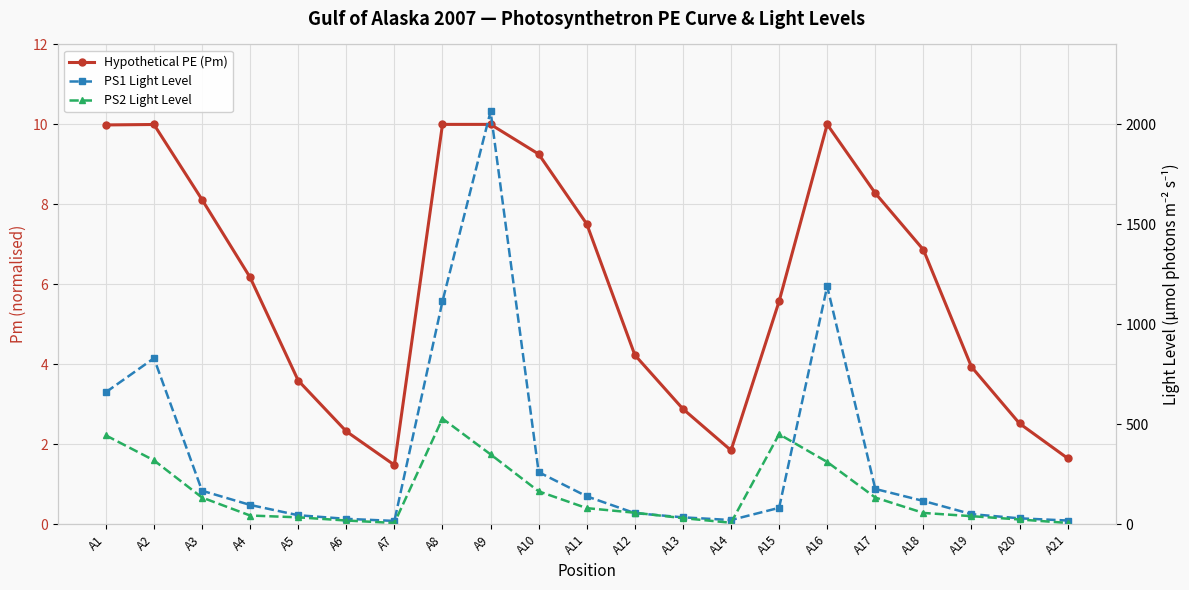

What is the value of the PS2 Light Level point at the 17th from the left?

133.0